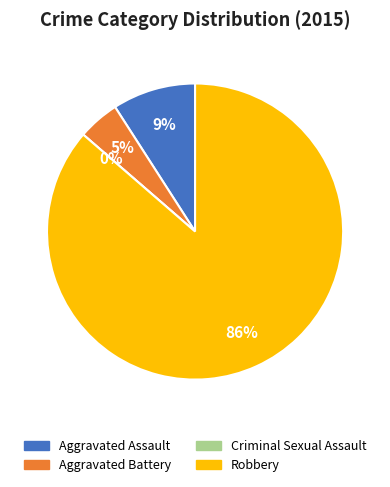

How many slices are in this pie chart?

4